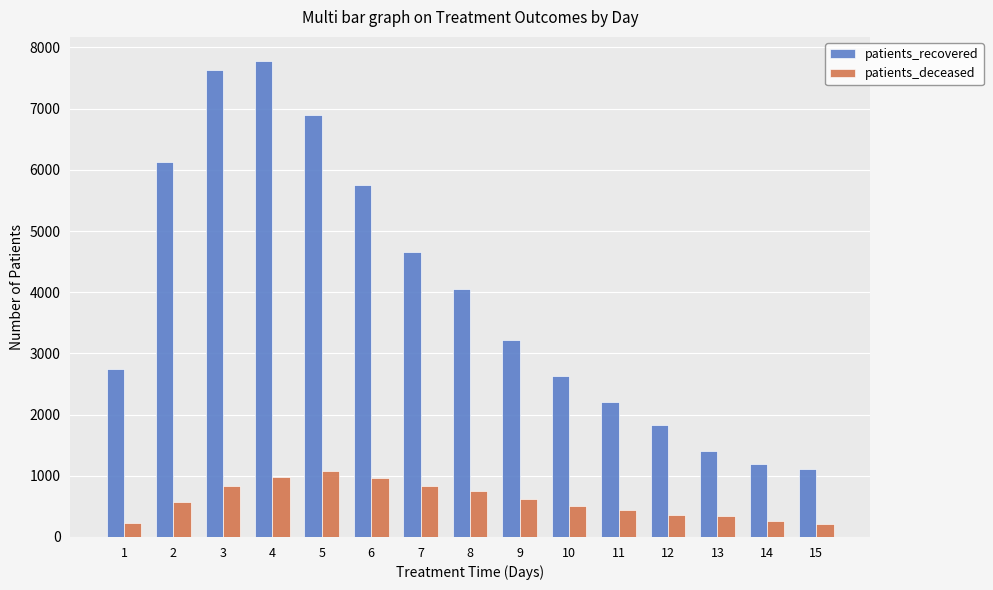

How many values in the patients_deceased series are below 579?

7